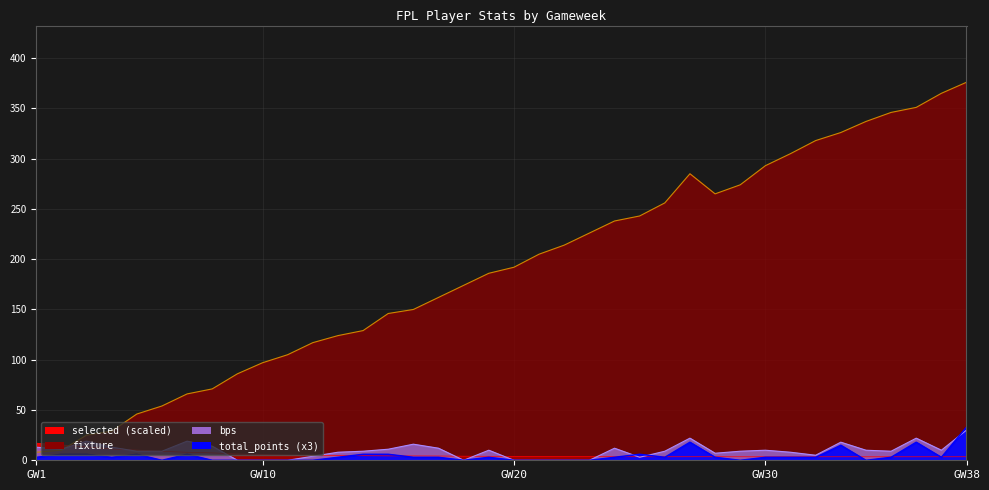

What is the sum of all total_points values?

168.0